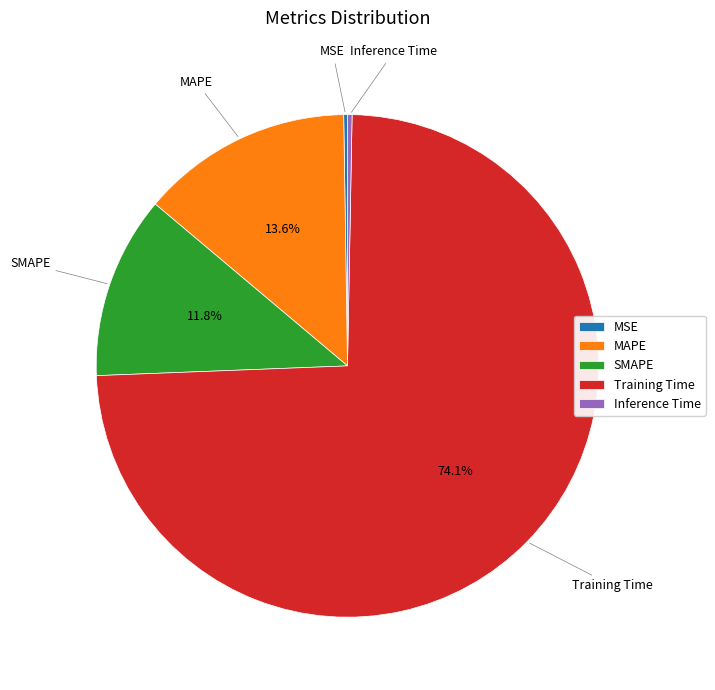

Does Inference Time represent more than half of the total?

No